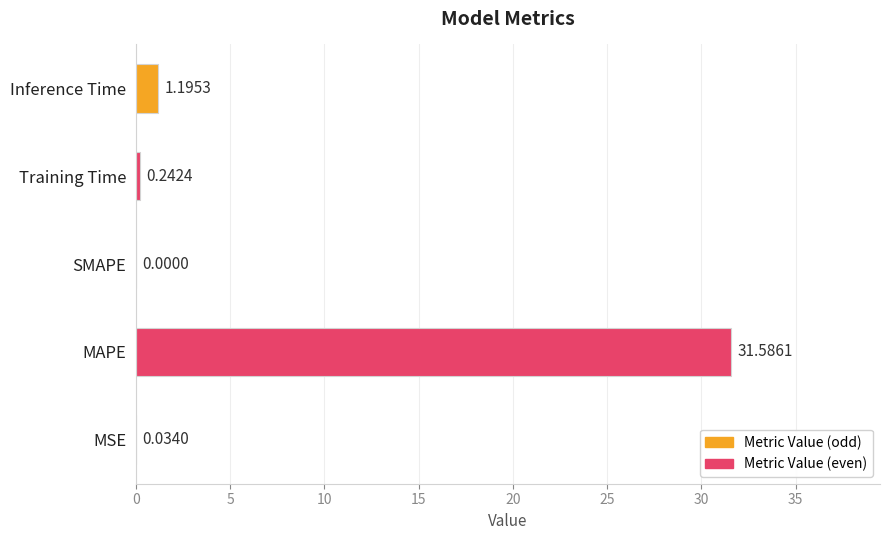

Are the bars horizontal?

Yes